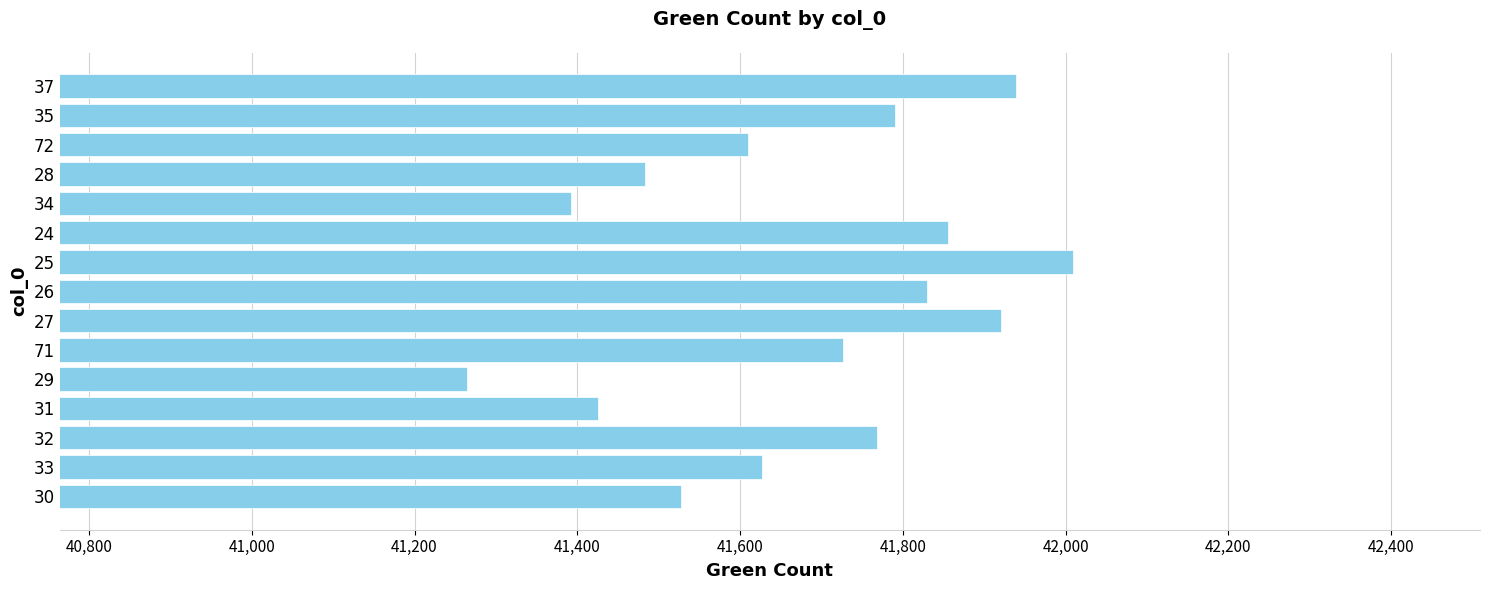

What is the ratio of the value at 29 to the value at 33?

1.0